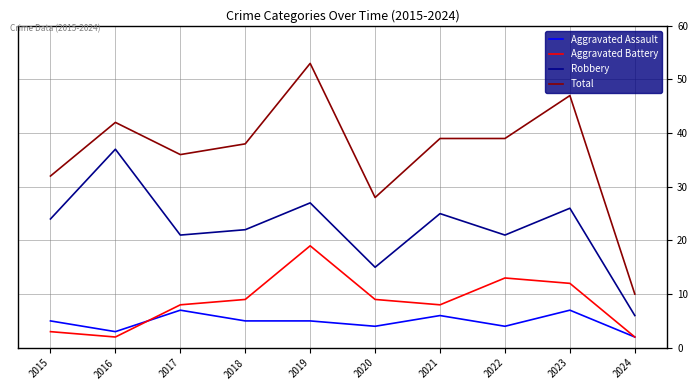

Between 2017 and 2023, which series saw the biggest shift?

Total